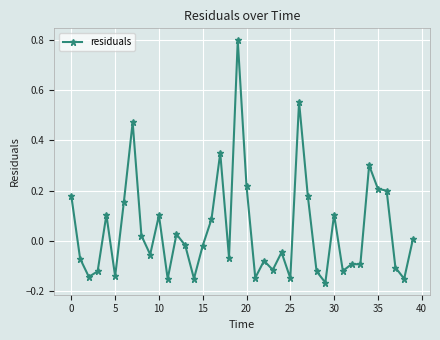

True or false: the data has more than 2 interior local peaks.

True